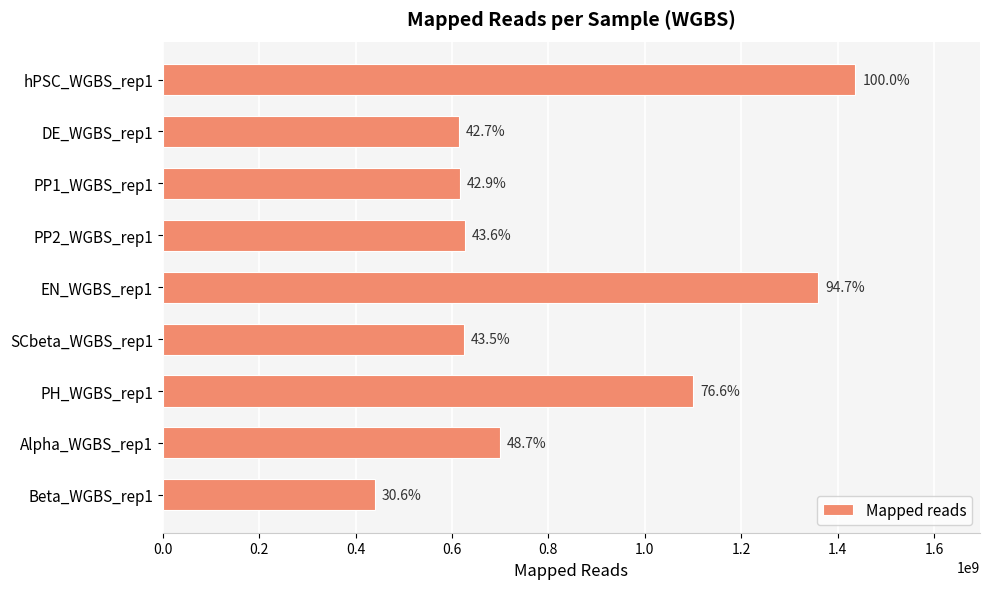

Are the bars horizontal?

Yes